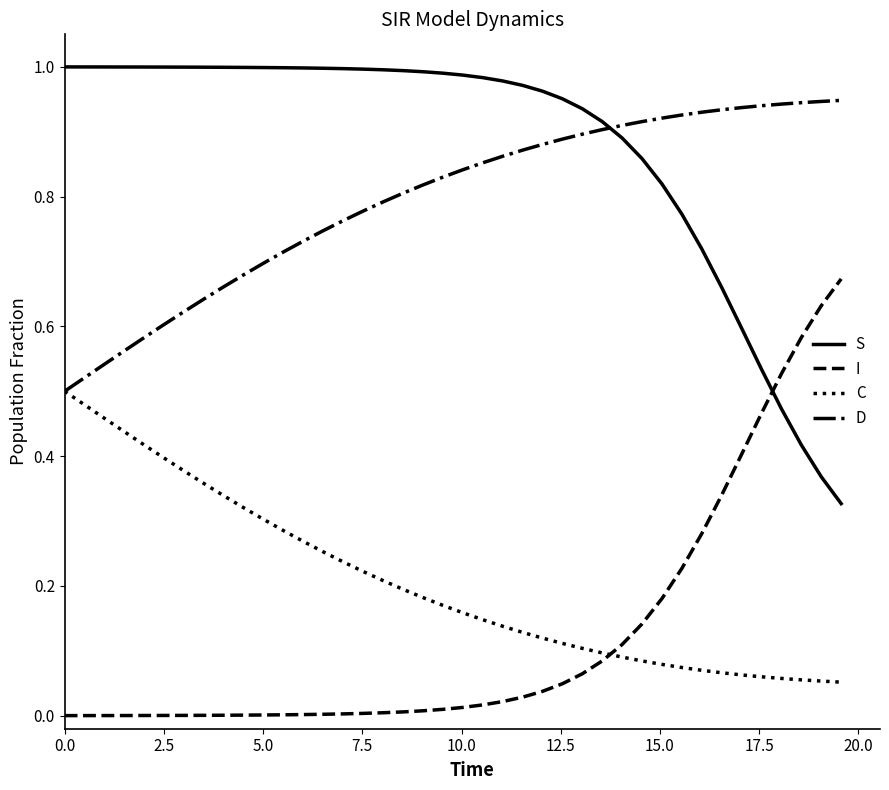

True or false: S and C cross at least once.

False